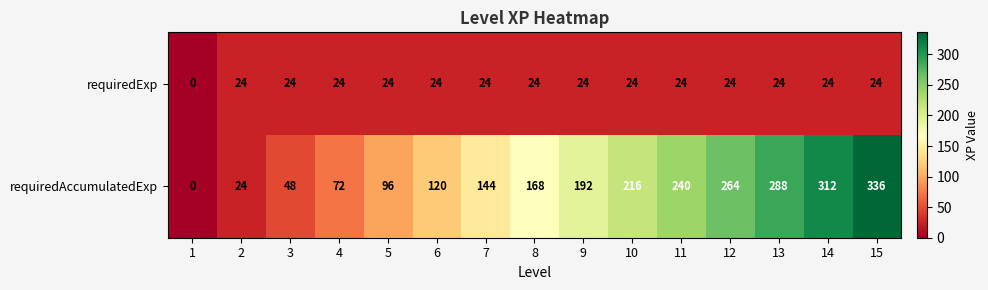

What is the average value of the requiredExp series?

22